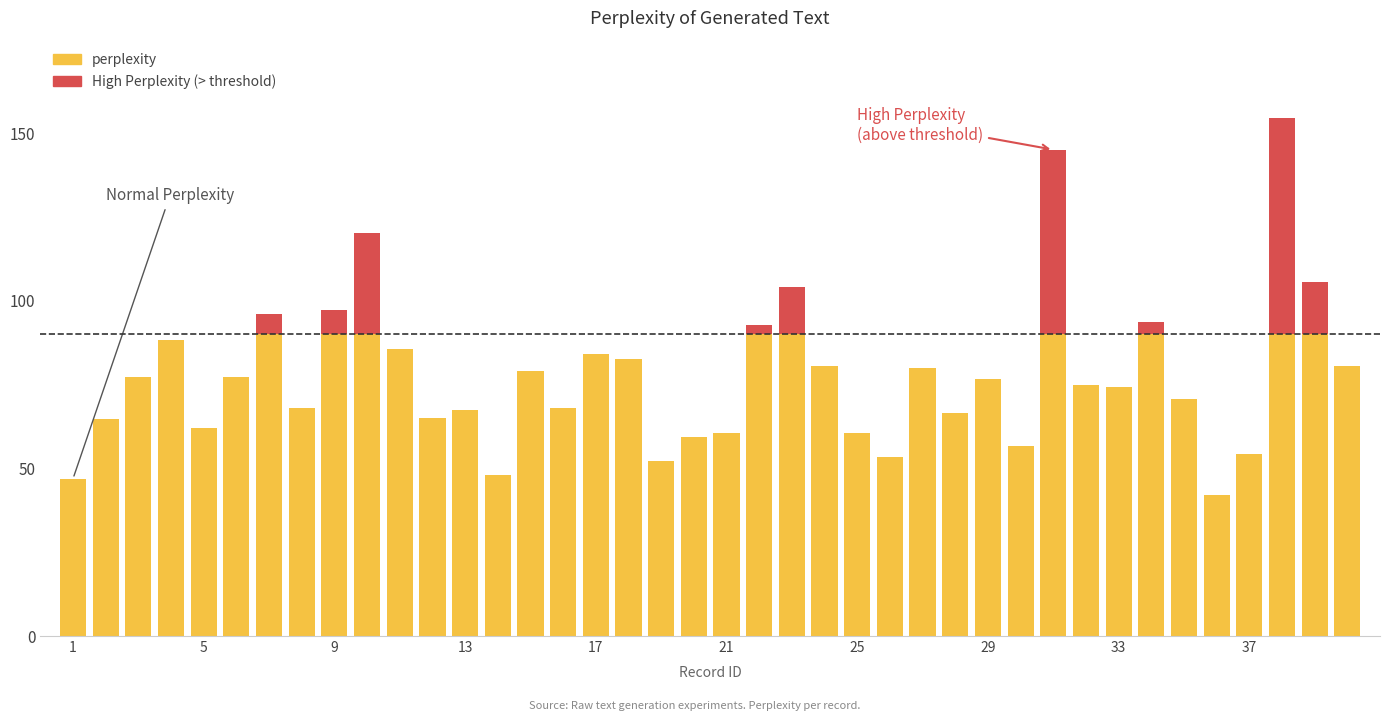

Which has a higher value, 34 or 1?

34